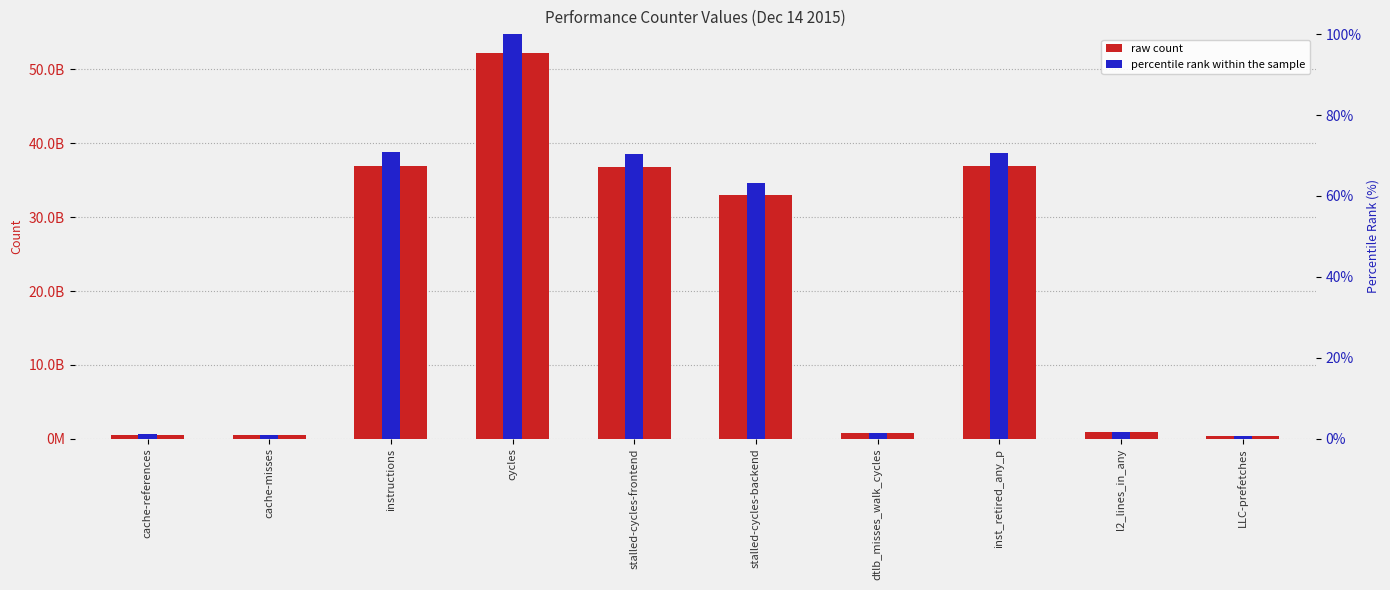

What is the sum of all percentile rank within the sample values?

380.8